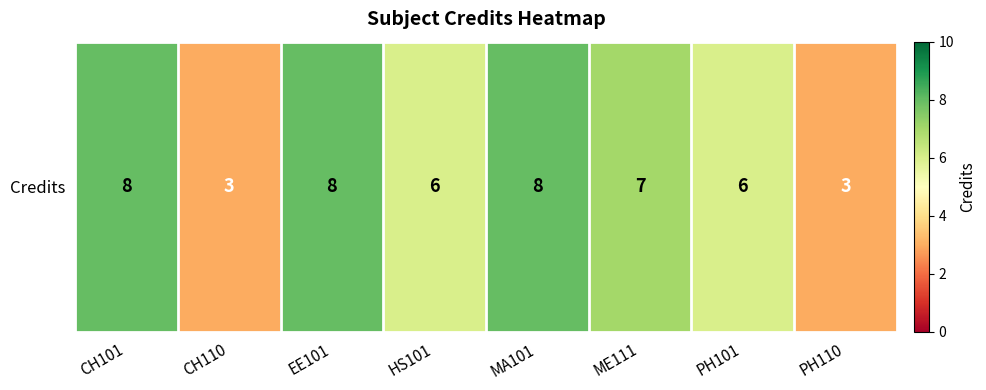

What is the difference between the maximum and minimum values?

5